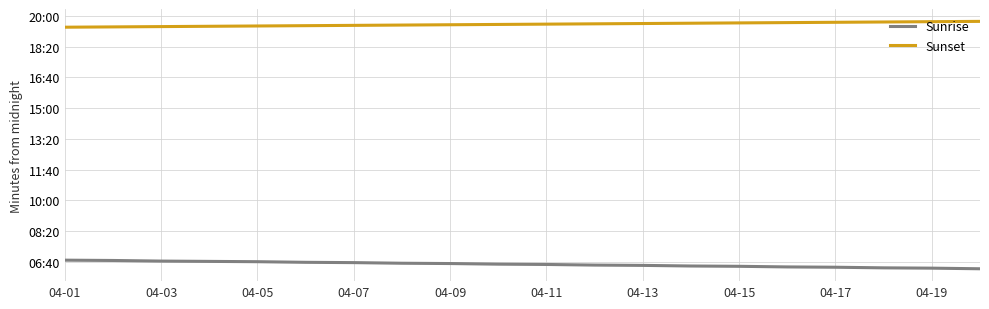

Is this an area chart (filled region under the line)?

No